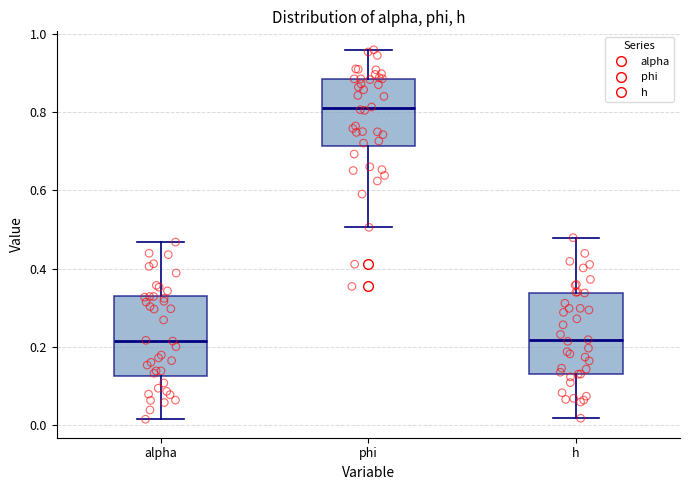

Reading left to right, transcribe this box plot: for each box, give where its median line is, the range the box spans, and where its two whiskers end, as read against the y-axis. The values are not printed on the chart, so give them approximately, as read against the axis.

alpha: median 0.22, box 0.12 to 0.32, whiskers 0.02 to 0.46
phi: median 0.82, box 0.72 to 0.88, whiskers 0.50 to 0.96
h: median 0.22, box 0.12 to 0.34, whiskers 0.02 to 0.48